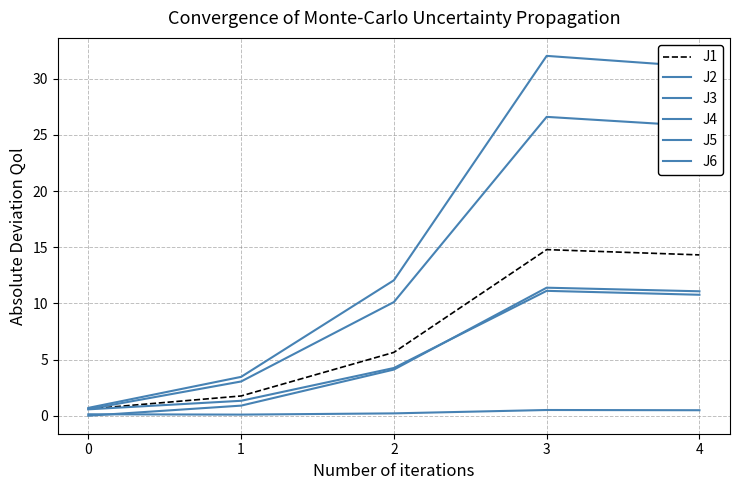

Is this an area chart (filled region under the line)?

No